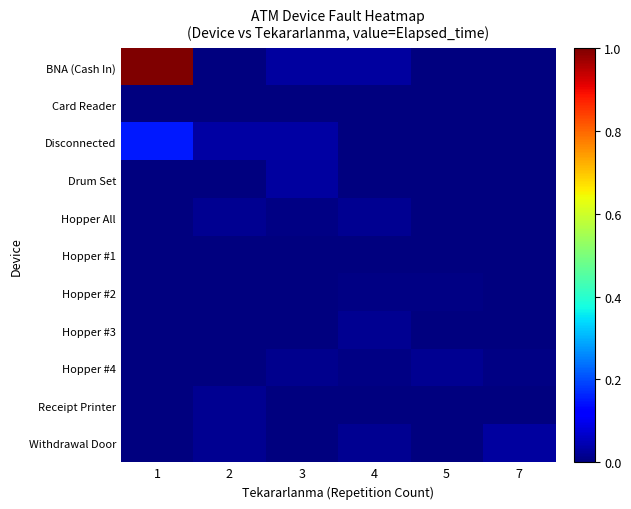

At 5, list the series in order from smallest to largest.

BNA (Cash In), Card Reader, Disconnected, Drum Set, Hopper All, Hopper #1, Hopper #3, Receipt Printer, Withdrawal Door, Hopper #2, Hopper #4